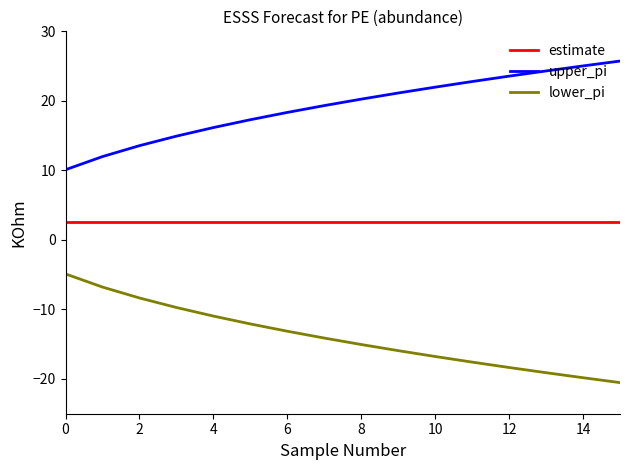

Which series has the largest total across all categories?

upper_pi